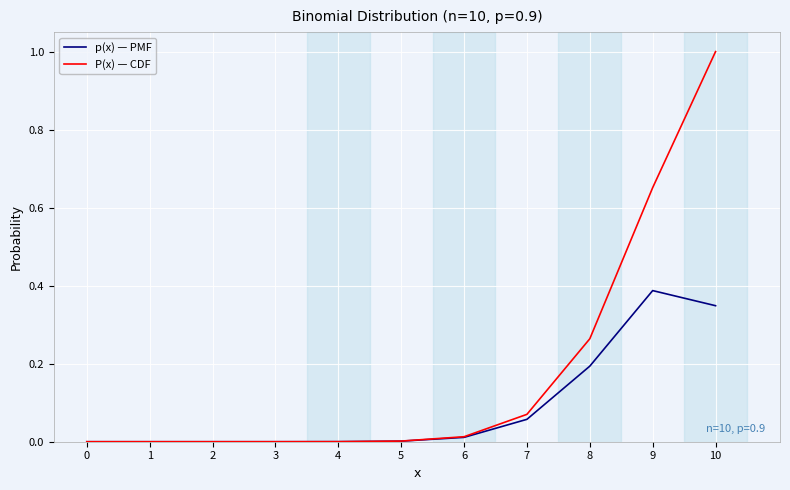

Is it true that P(x) — CDF equals 0.0 at 6?

True